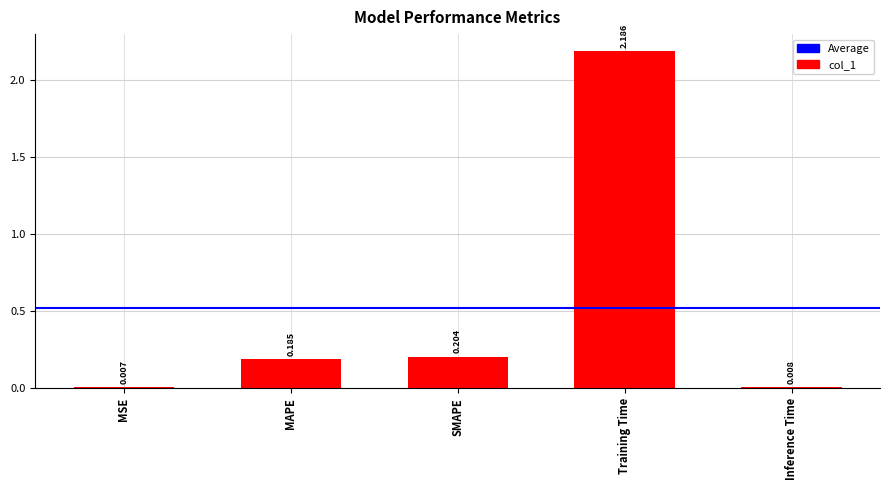

True or false: the data shows 0.1 at MAPE.

False